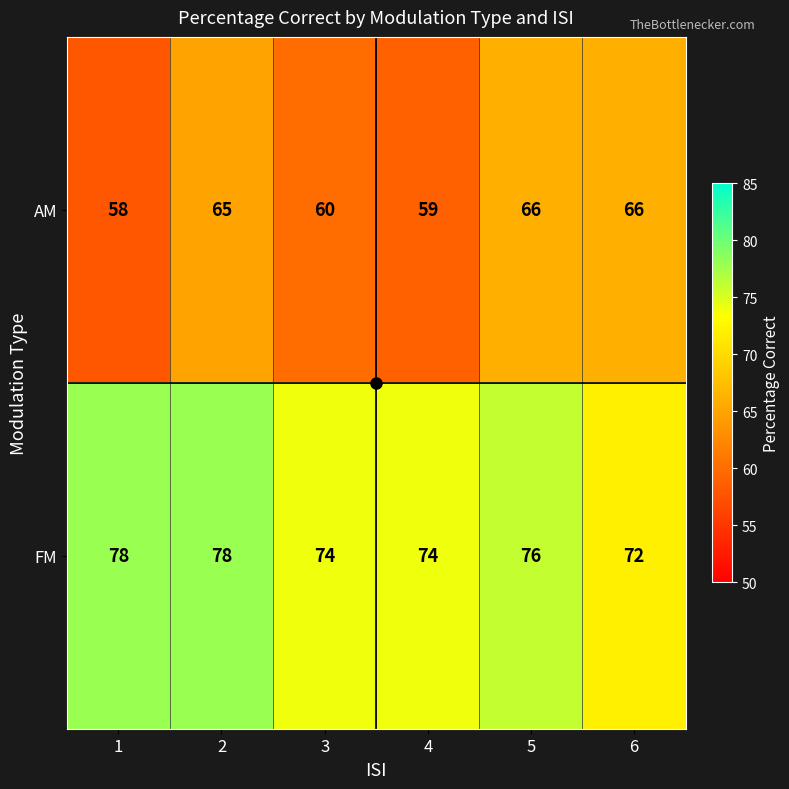

Count the AM values in the range 59 to 66.

5